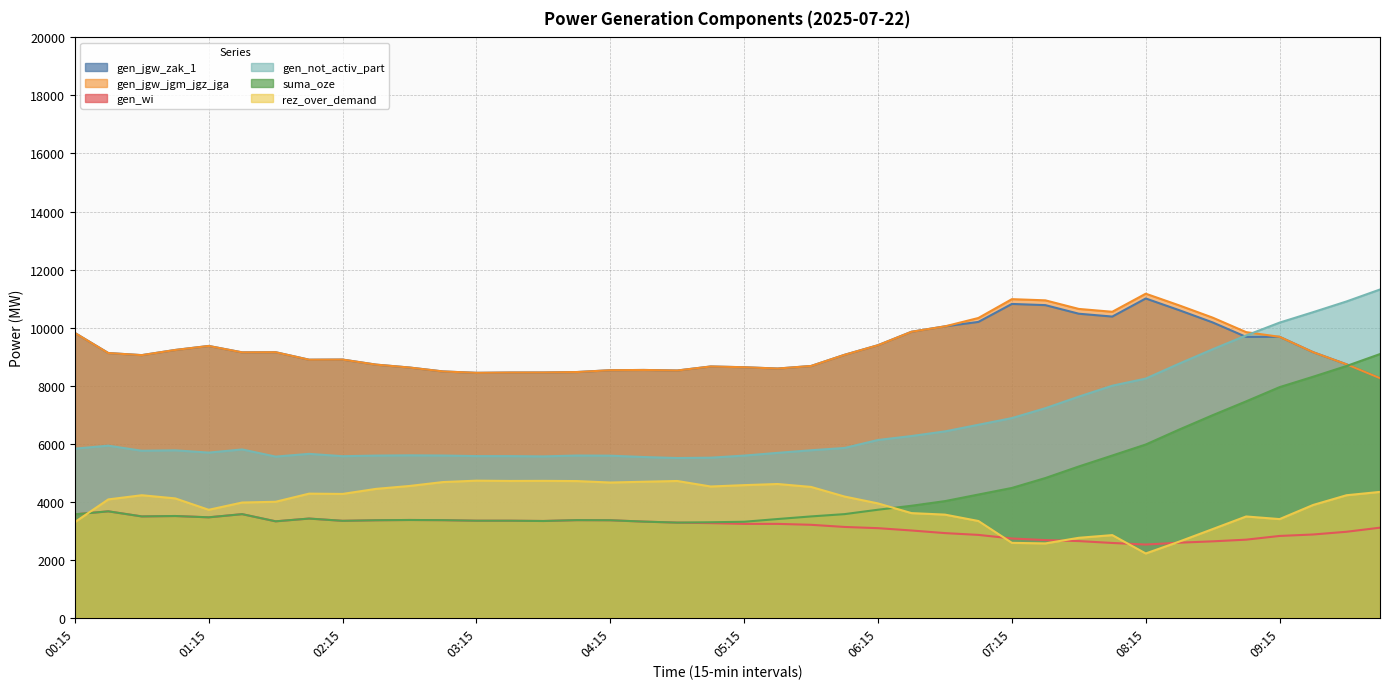

Read the gen_jgw_zak_1 value at 06:00, to the nearest 10.

9060